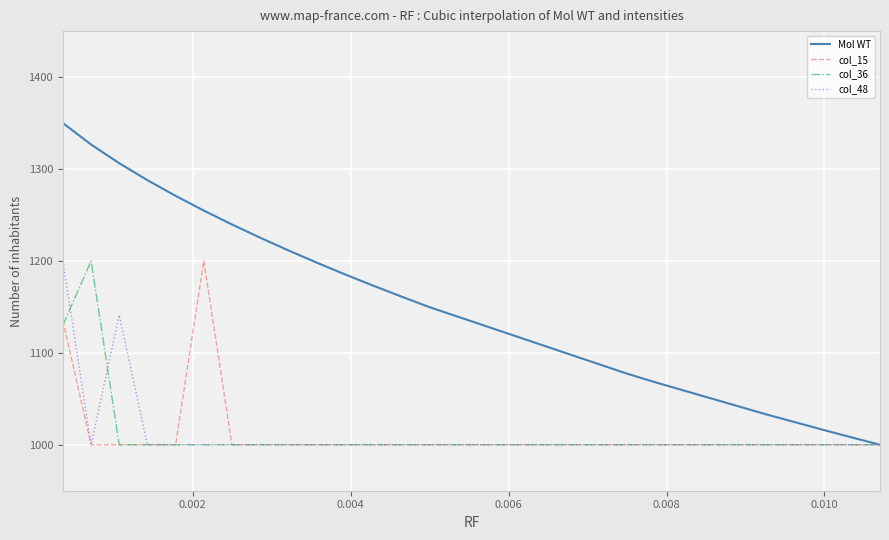

Reading left to right, extract all data points from this chart.

Mol WT: 1350.0	1326.6	1306.3	1287.9	1270.8	1254.8	1239.7	1225.3	1211.5	1198.2	1185.5	1173.2	1161.4	1149.8	1077.6	1068.2	1032.7	1016.1	1008.0	1000.0
col_15: 1134.8	1000.0	1000.0	1000.0	1000.0	1200.0	1000.0	1000.0	1000.0	1000.0	1000.0	1000.0	1000.0	1000.0	1000.0	1000.0	1000.0	1000.0	1000.0	1000.0
col_36: 1130.0	1200.0	1000.0	1000.0	1000.0	1000.0	1000.0	1000.0	1000.0	1000.0	1000.0	1000.0	1000.0	1000.0	1000.0	1000.0	1000.0	1000.0	1000.0	1000.0
col_48: 1200.0	1000.0	1141.2	1000.0	1000.0	1000.0	1000.0	1000.0	1000.0	1000.0	1000.0	1000.0	1000.0	1000.0	1000.0	1000.0	1000.0	1000.0	1000.0	1000.0